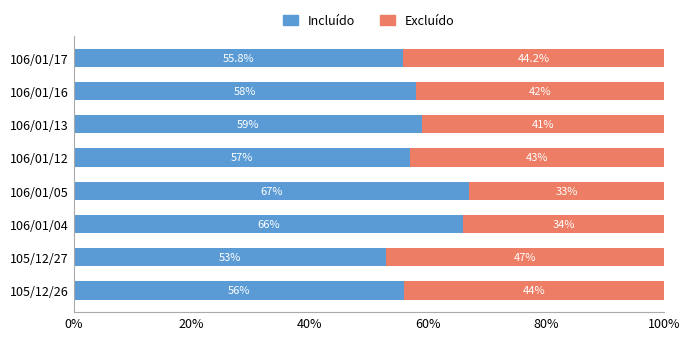

What is the difference between the Incluído values at 105/12/27 and 105/12/26?

3.0